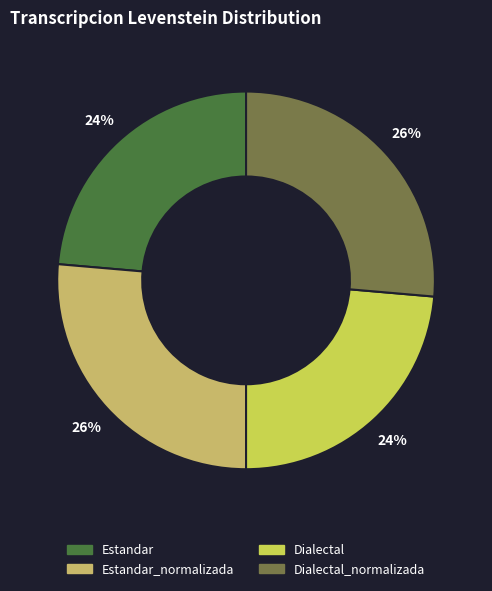

How many segments does this pie chart have?

4